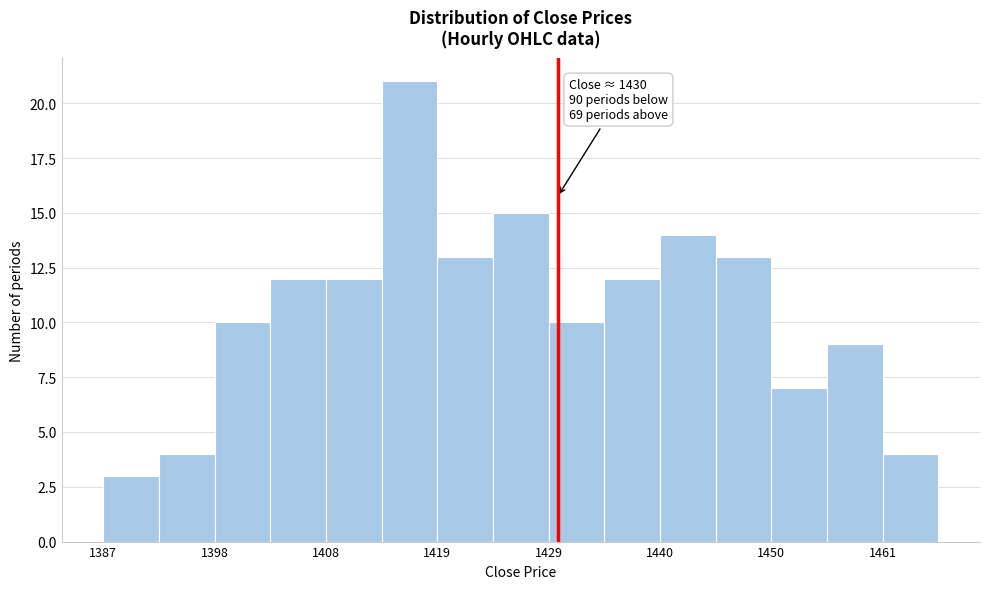

Around what value on the x-axis is the tallest bar? Give the approximate position of its centre, as read against the axis.

1416